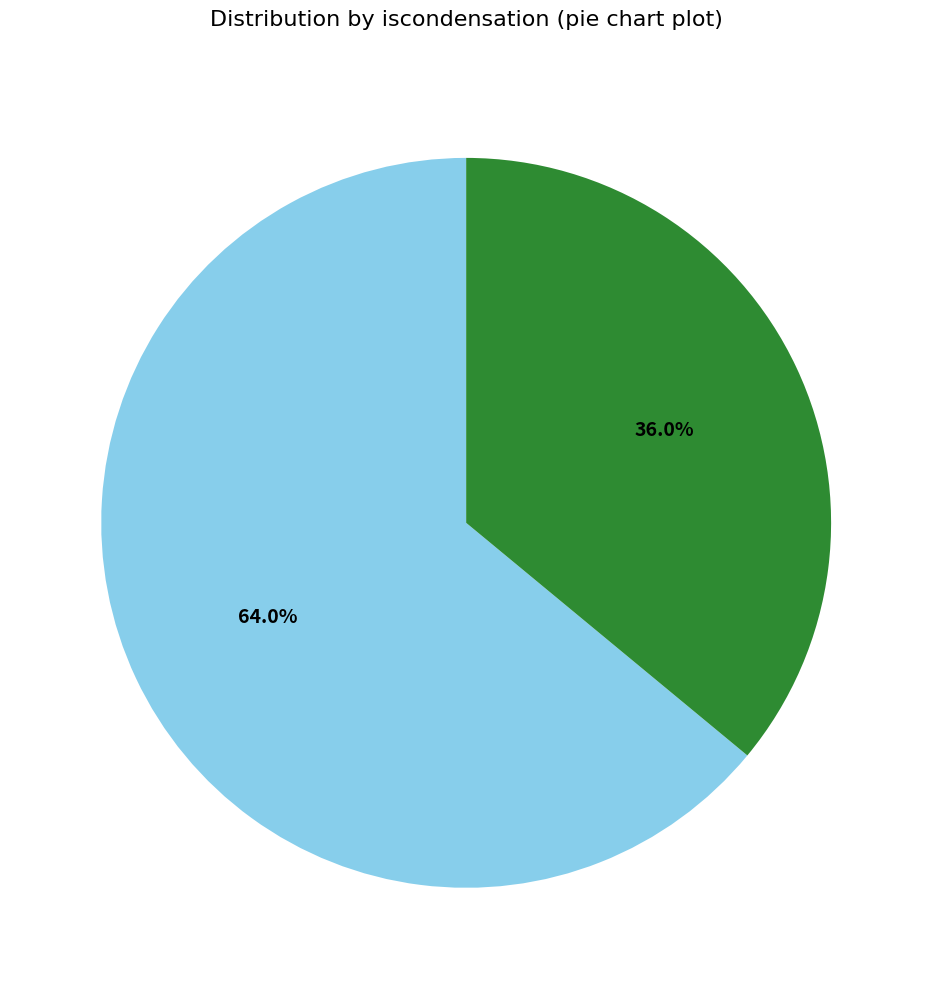

Does any single category account for the majority?

Yes